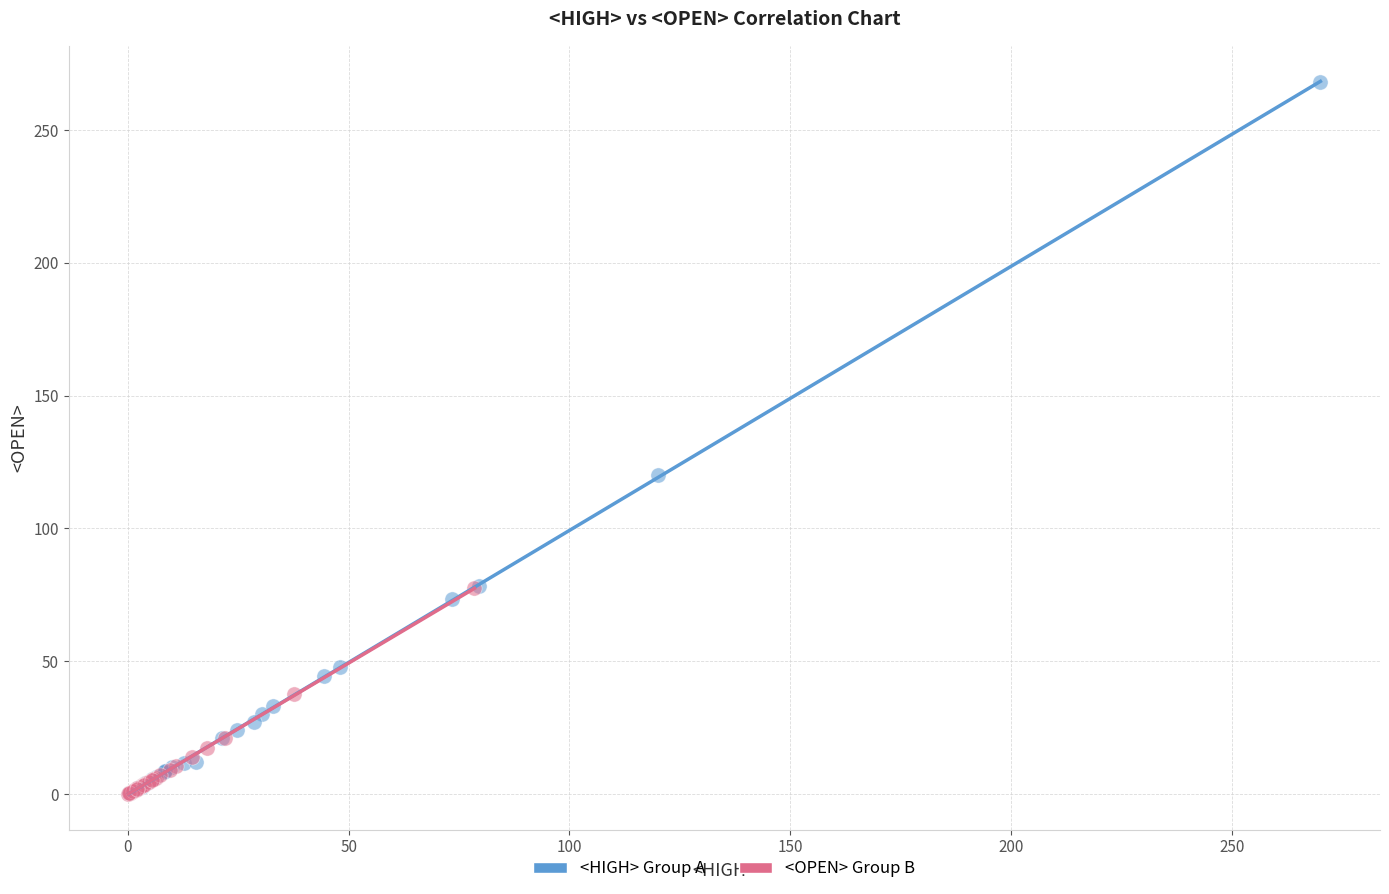

Which series has the largest Y range (max minus min)?

<HIGH> Group A